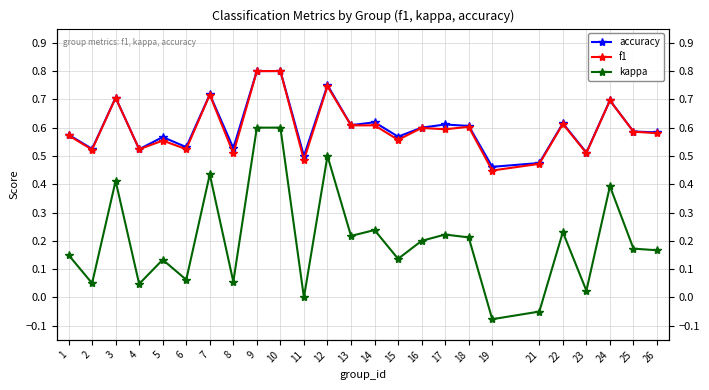

Between 4 and 21, which series saw the biggest shift?

kappa